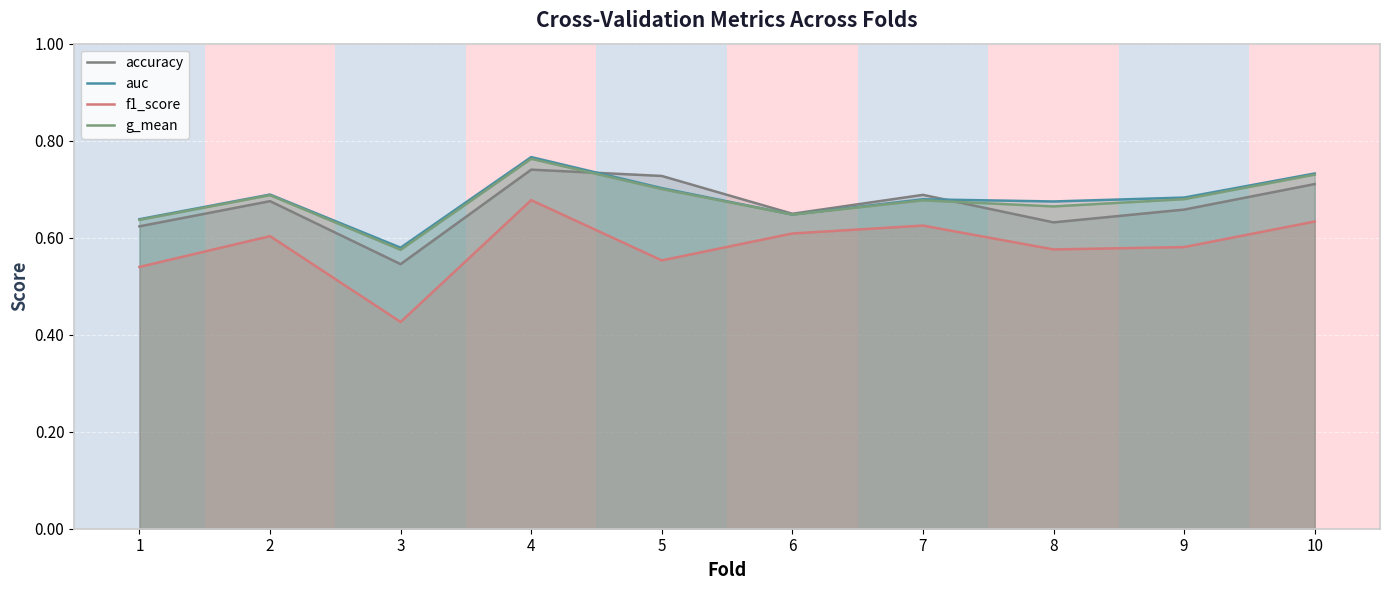

Where is the first local minimum for f1_score?

3